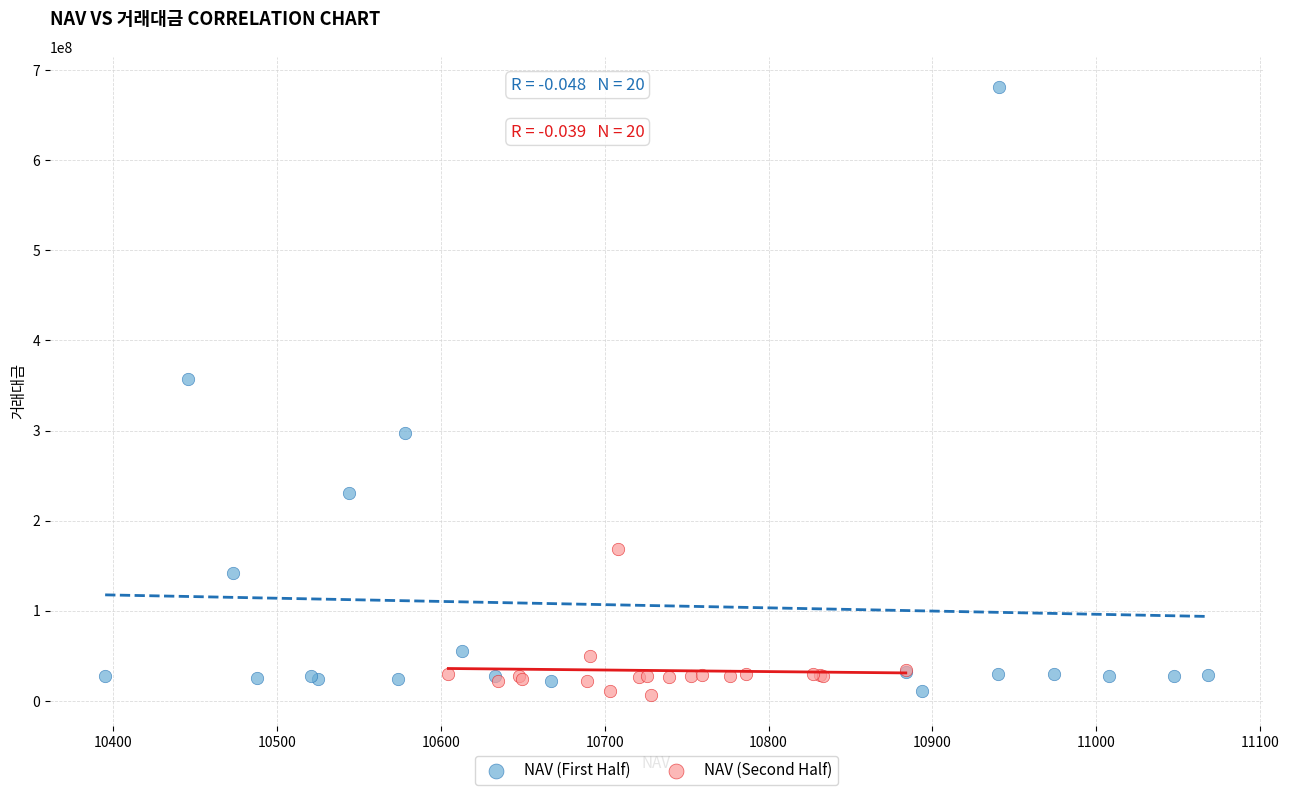

Which series reaches the maximum Y coordinate?

NAV (First Half)